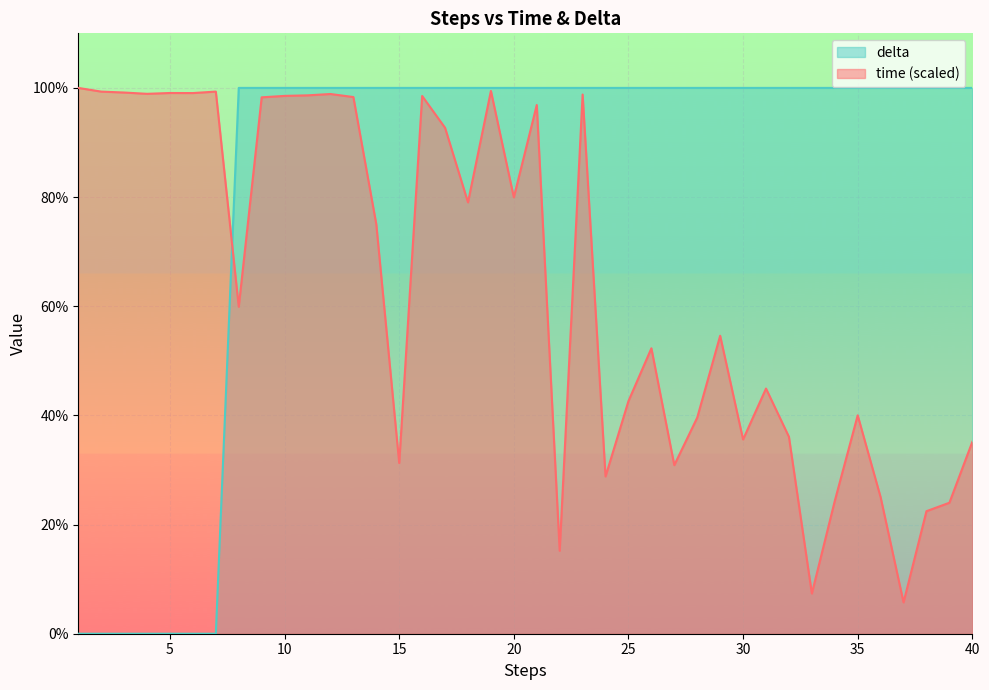

In time, how many points are higher than both neighbors (excluding endpoints)?

11